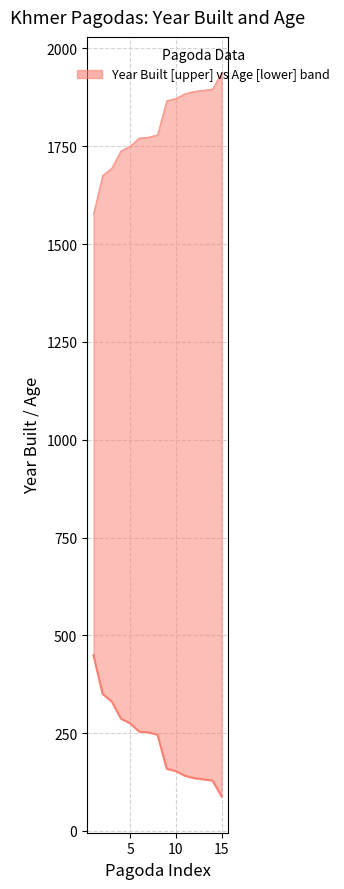

List the series in order of their overall mean, highest first.

Year Built, Age (years)